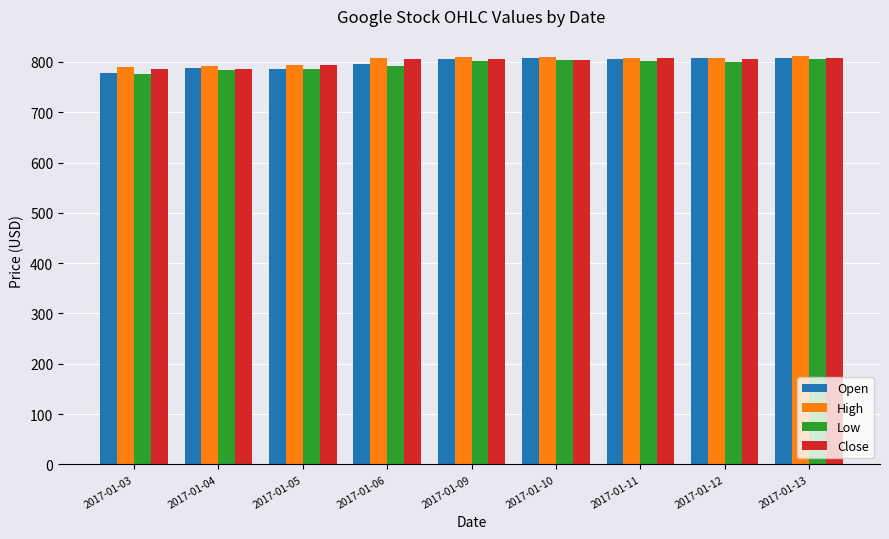

Does the chart contain any negative values?

No